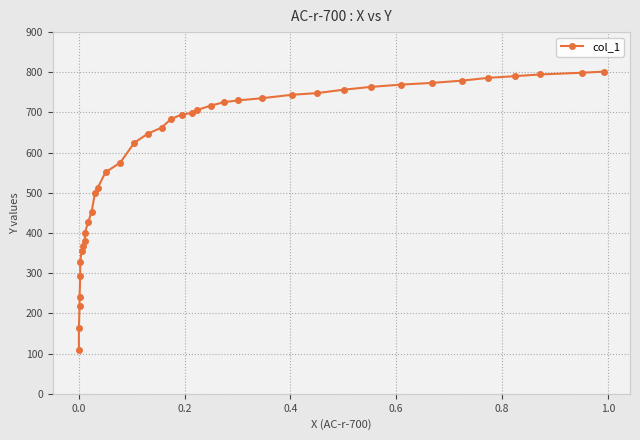

The value at 24 is 121.7. True or false?

False